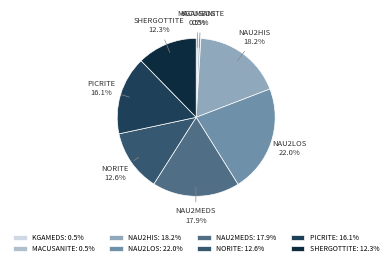

Is there a majority slice in this chart?

No